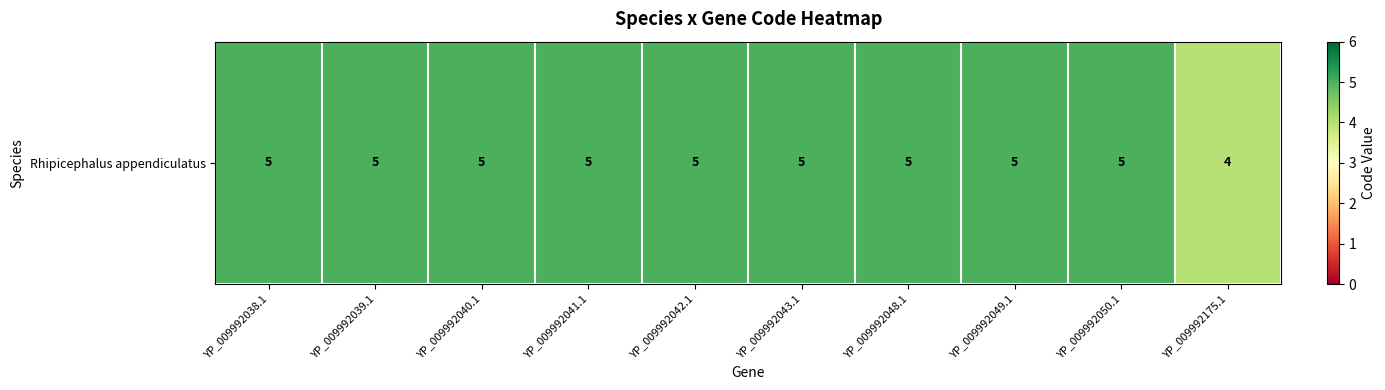

Reading left to right, list all the values displayed in this chart.

5	5	5	5	5	5	5	5	5	4